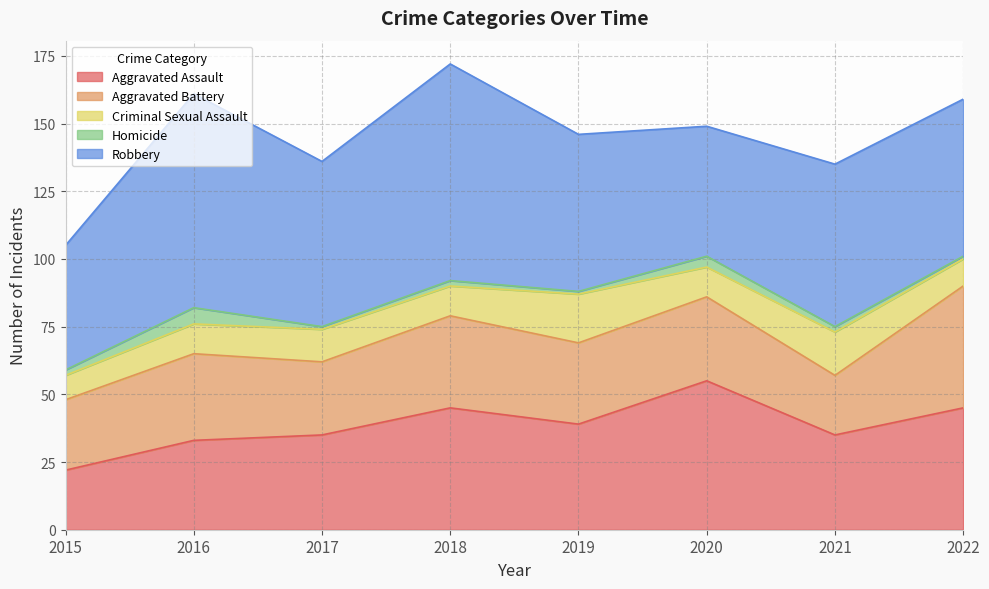

True or false: Aggravated Assault and Aggravated Battery cross at least once.

True